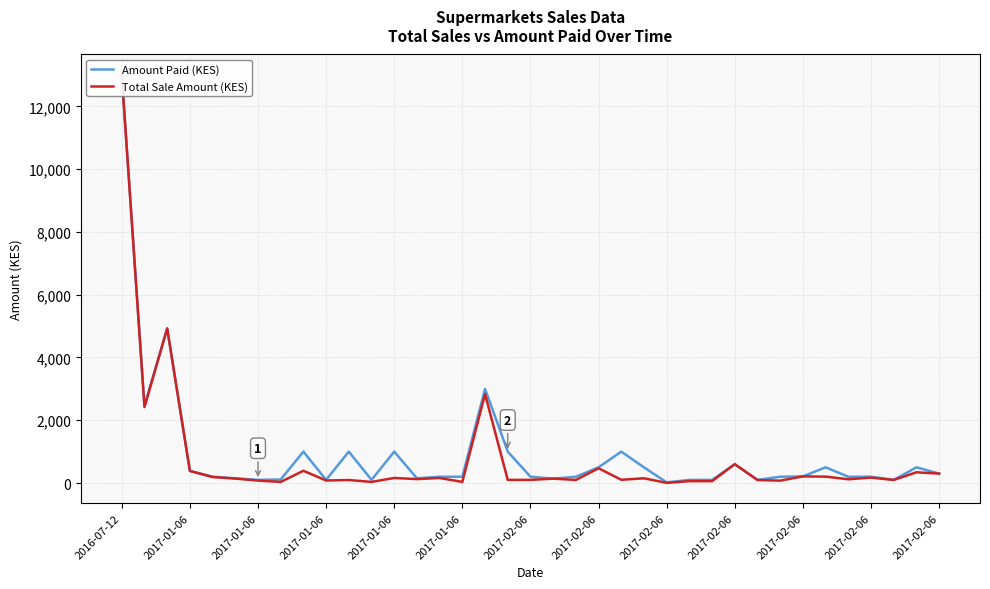

Which series ends up on top after the final intersection of Amount Paid (KES) and Total Sale Amount (KES)?

Amount Paid (KES)